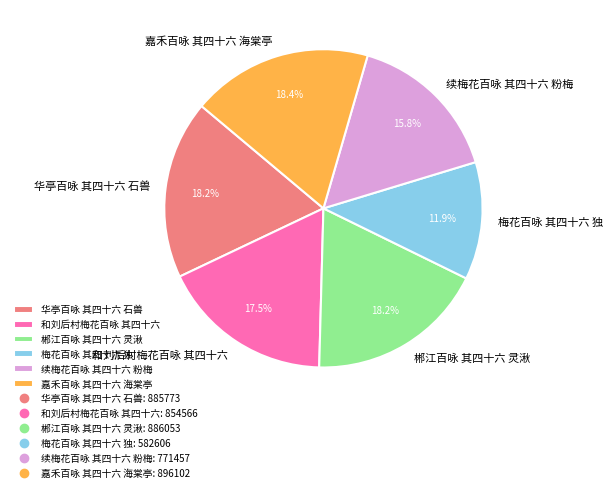

To the nearest percent, what portion does 华亭百咏 其四十六 石兽 represent?

18%